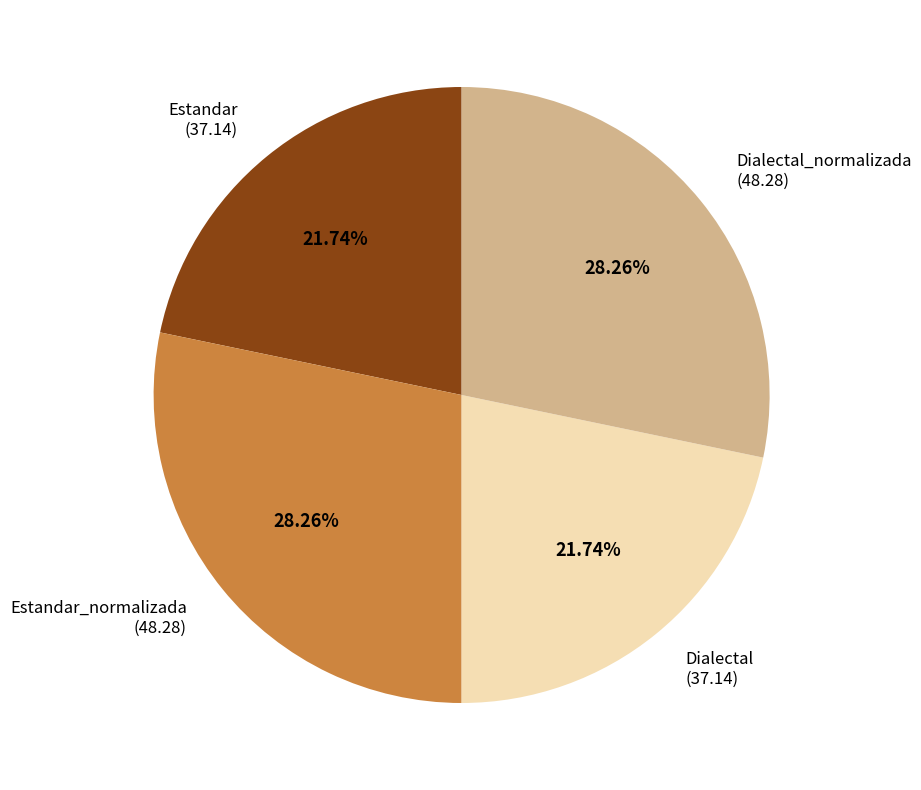

Approximately how many times larger is the value at Dialectal compared to Estandar?

1.0